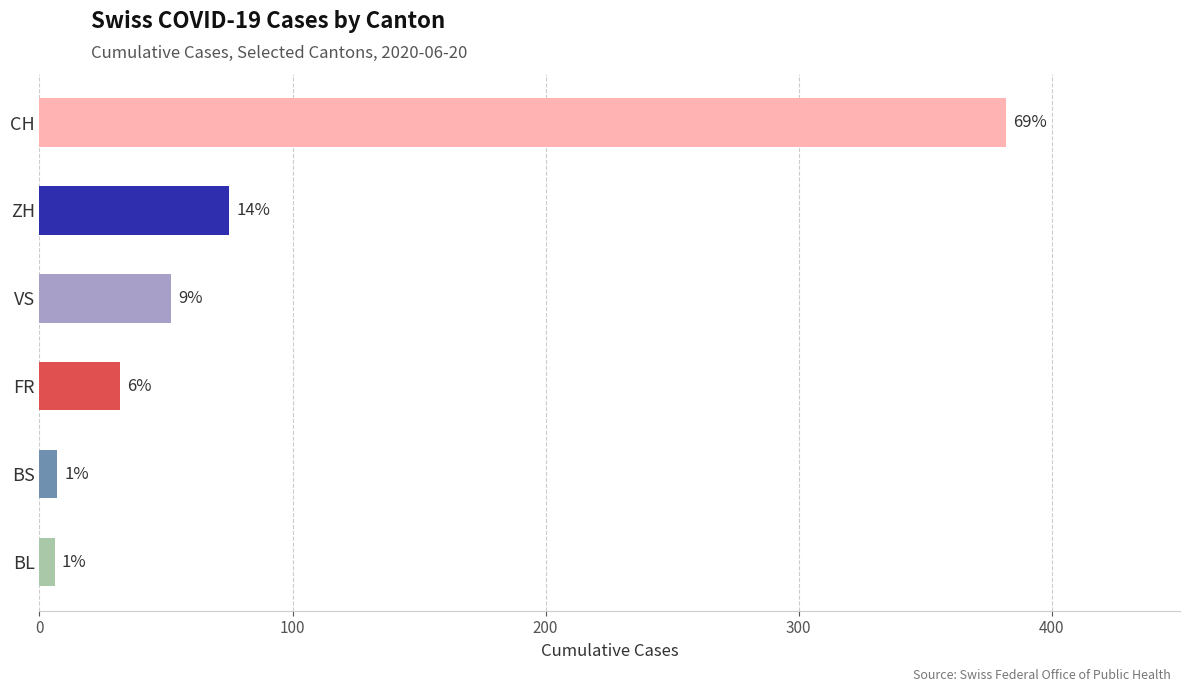

Does the chart contain any negative values?

No